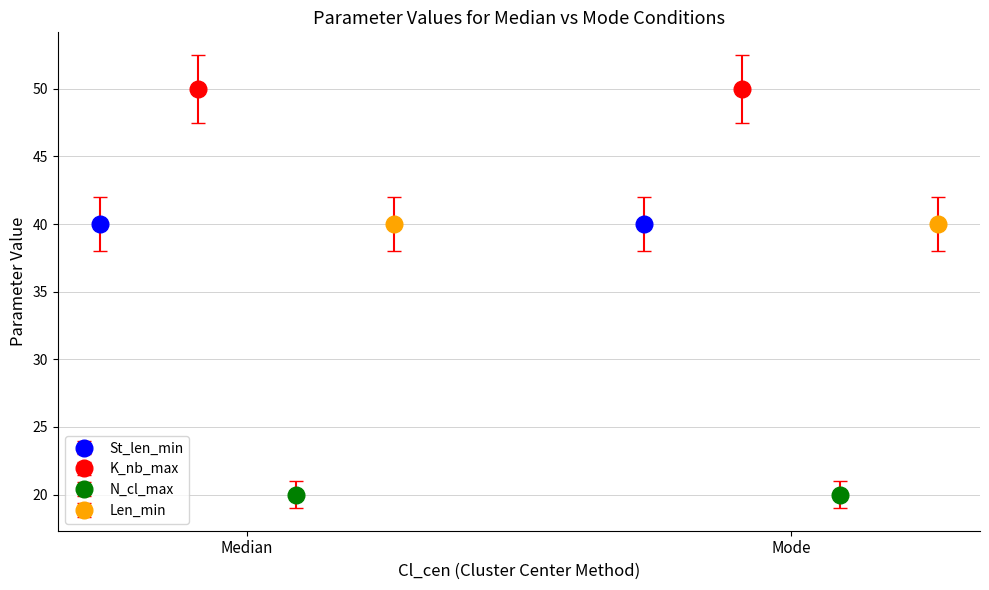

What is the maximum value shown in the chart?

50